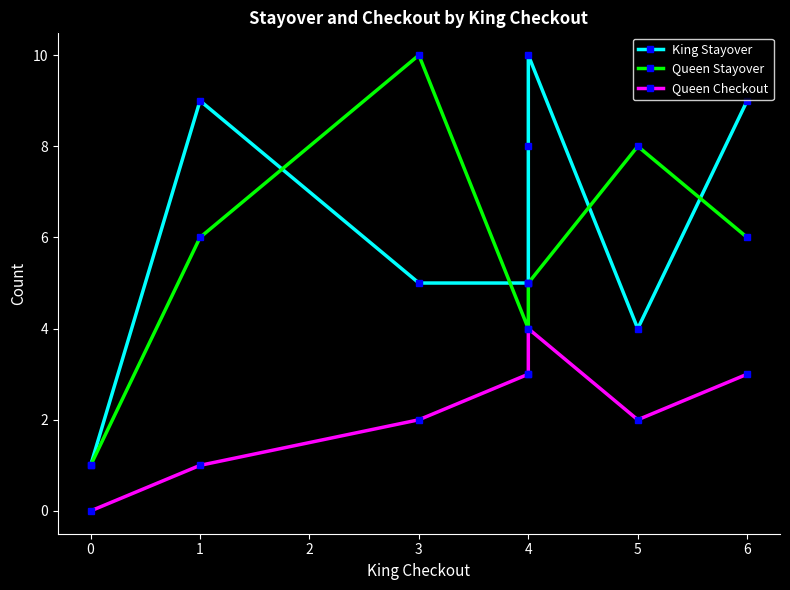

What is the difference between the maximum and minimum values in the King Stayover series?

9